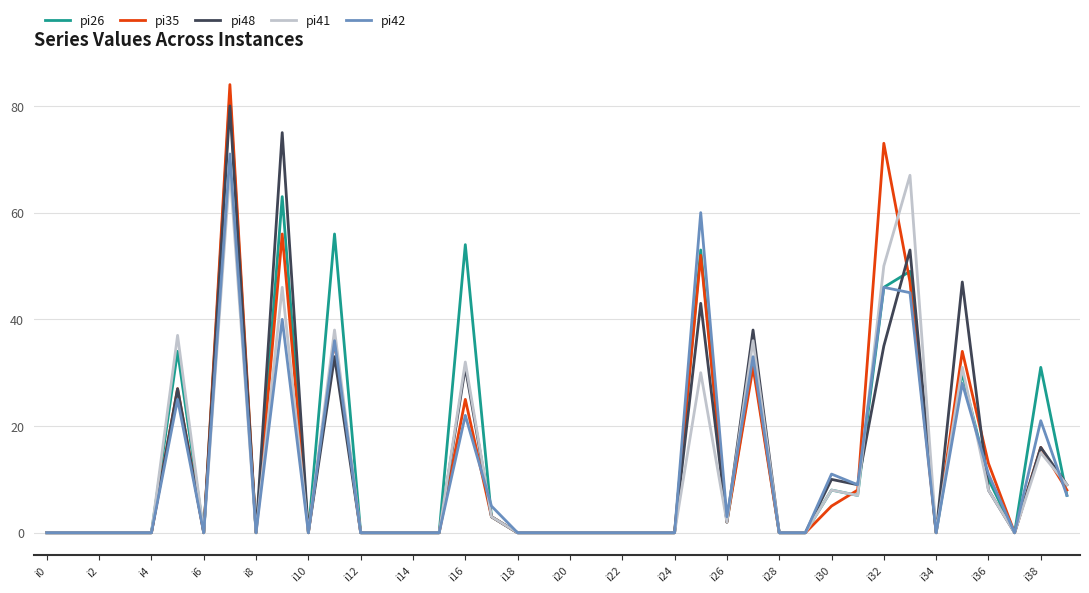

Is this an area chart (filled region under the line)?

No